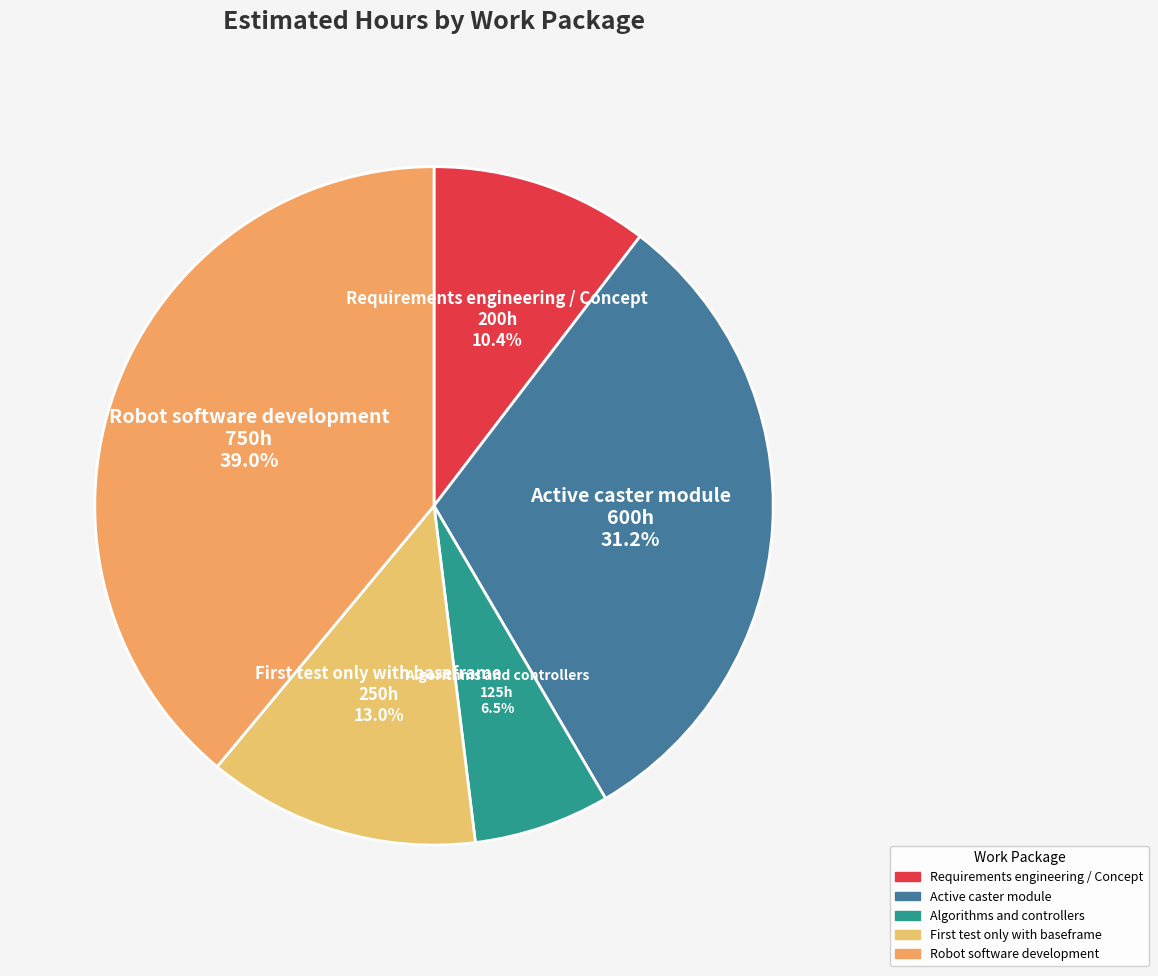

What is the smallest slice in the pie chart?

Algorithms and controllers